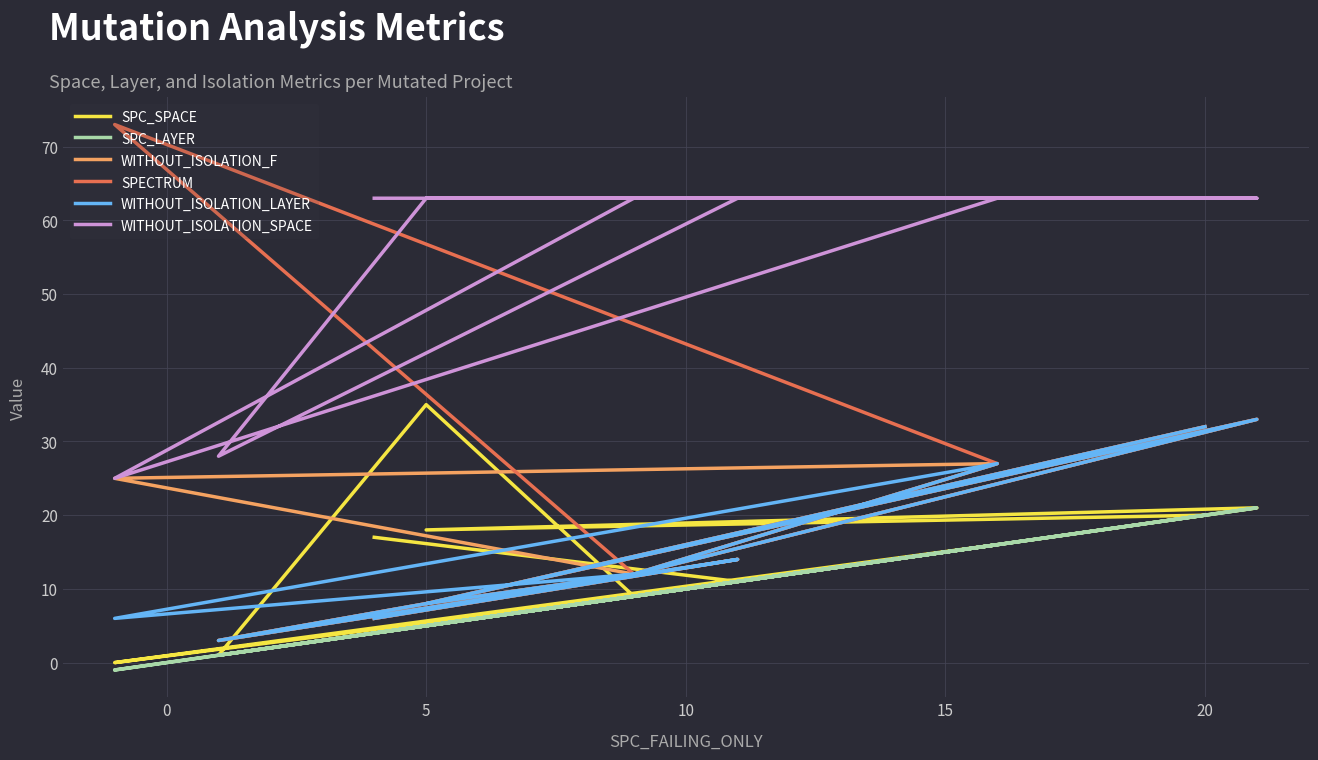

True or false: WITHOUT_ISOLATION_F has a value of 7 at 7.

False